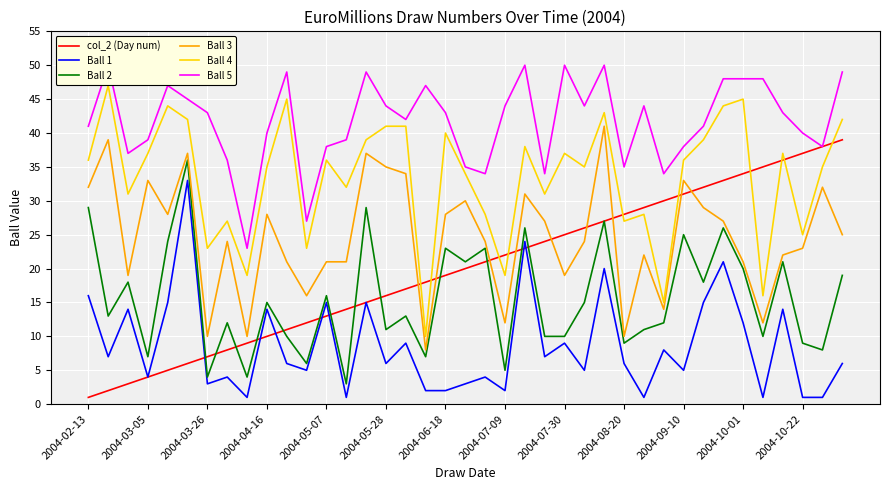

True or false: Ball 2 and Ball 1 cross at least once.

False